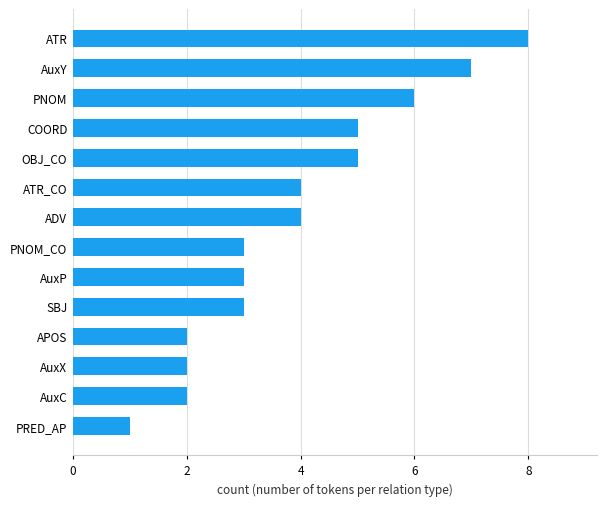

At which category does the chart reach its peak across all series?

ATR